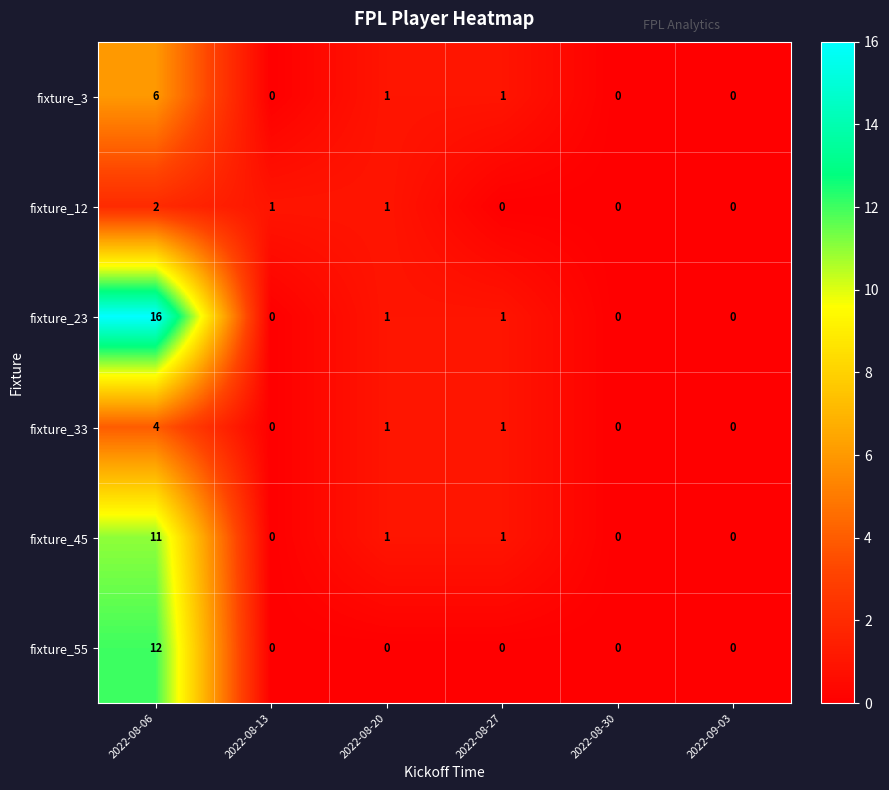

What is the maximum value shown in the chart?

16